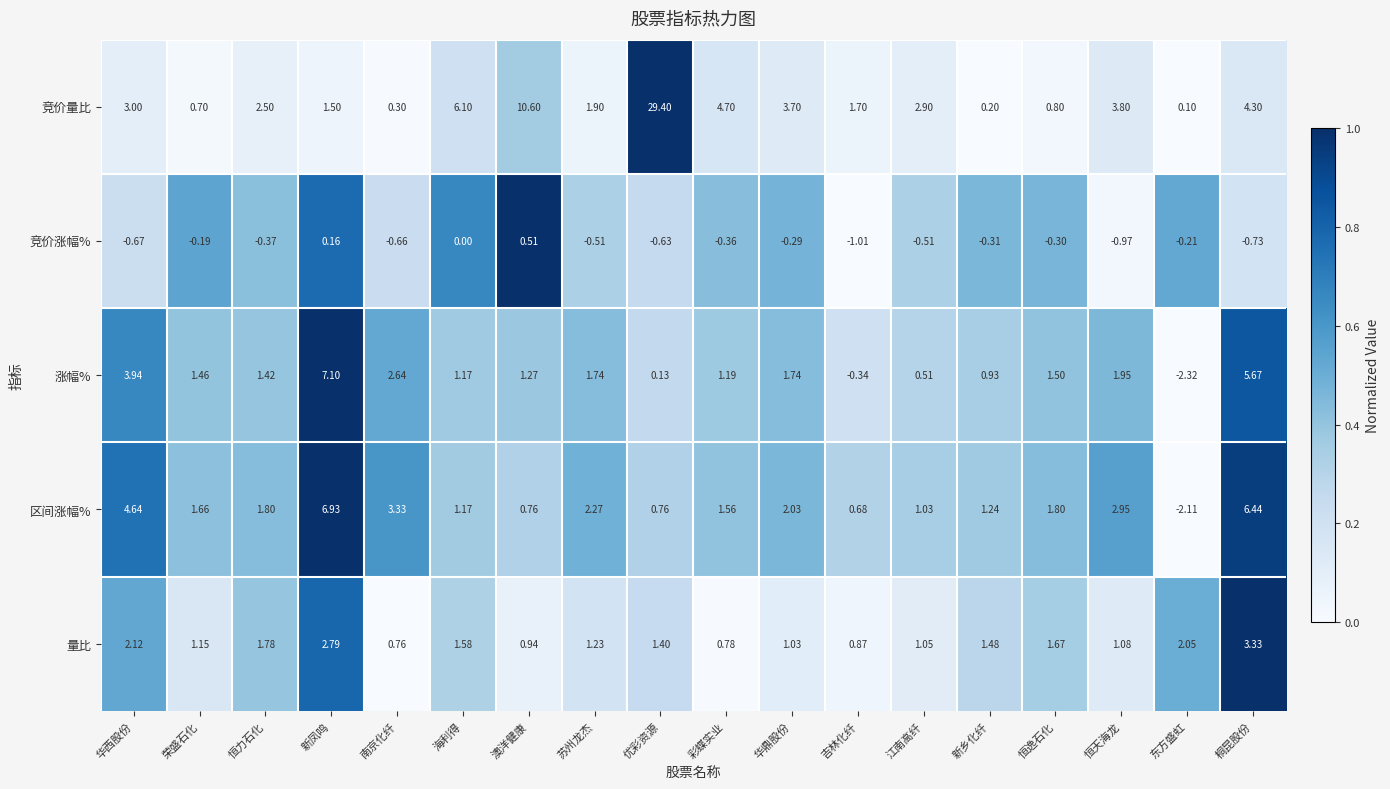

What is the greatest value displayed?

29.4